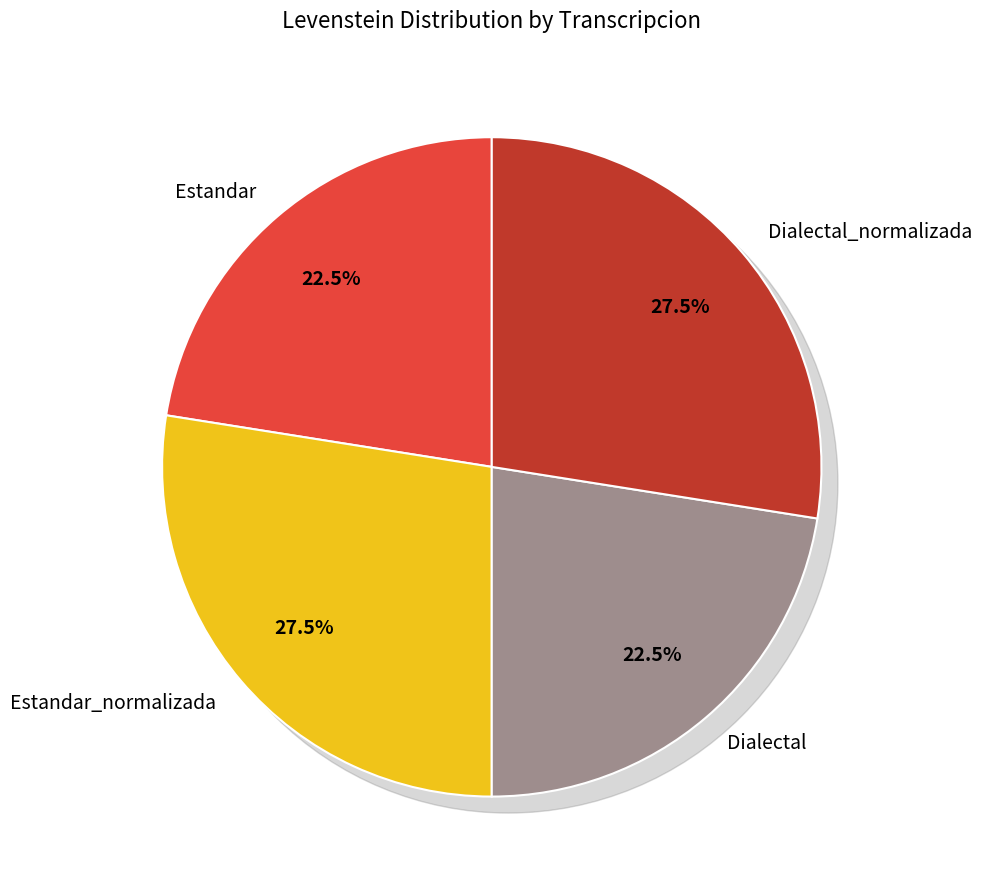

What is the smallest slice in the pie chart?

Estandar